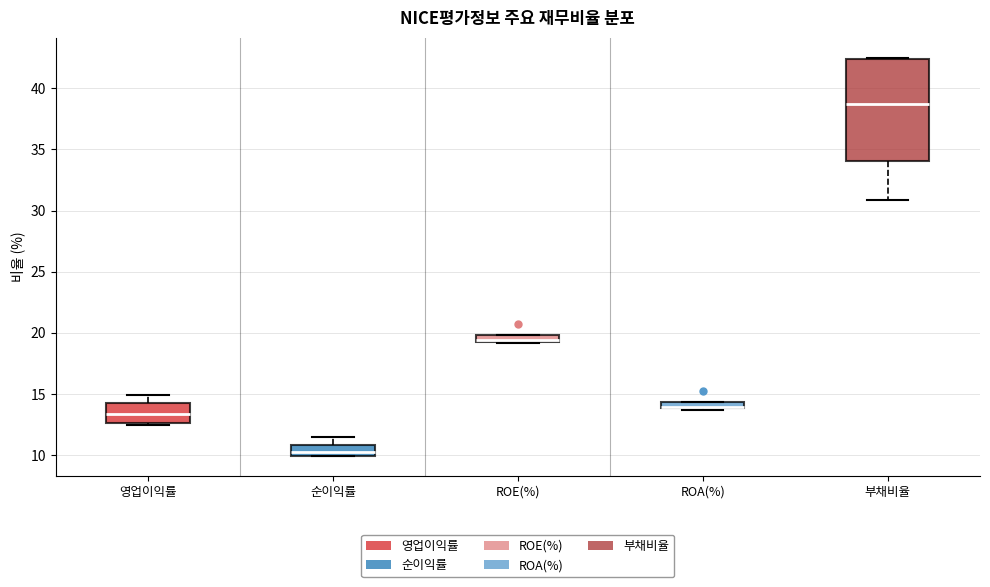

Where does the median line of the box for 부채비율 sit on the y-axis? The values are not printed on the chart, so give them approximately, as read against the axis.

38.5